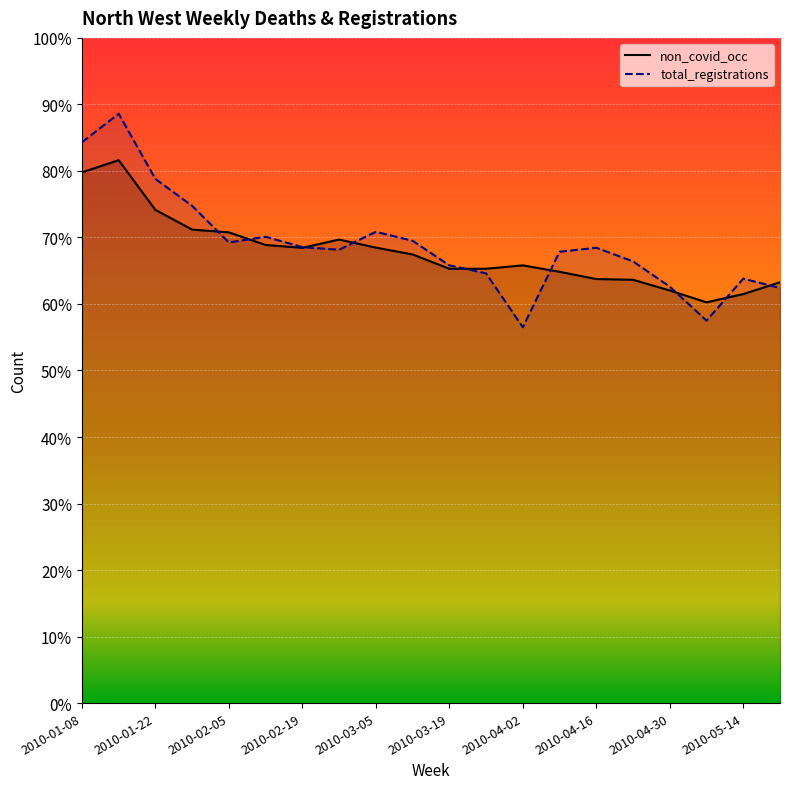

What is the difference between the maximum and minimum values in the total_registrations series?

642.0